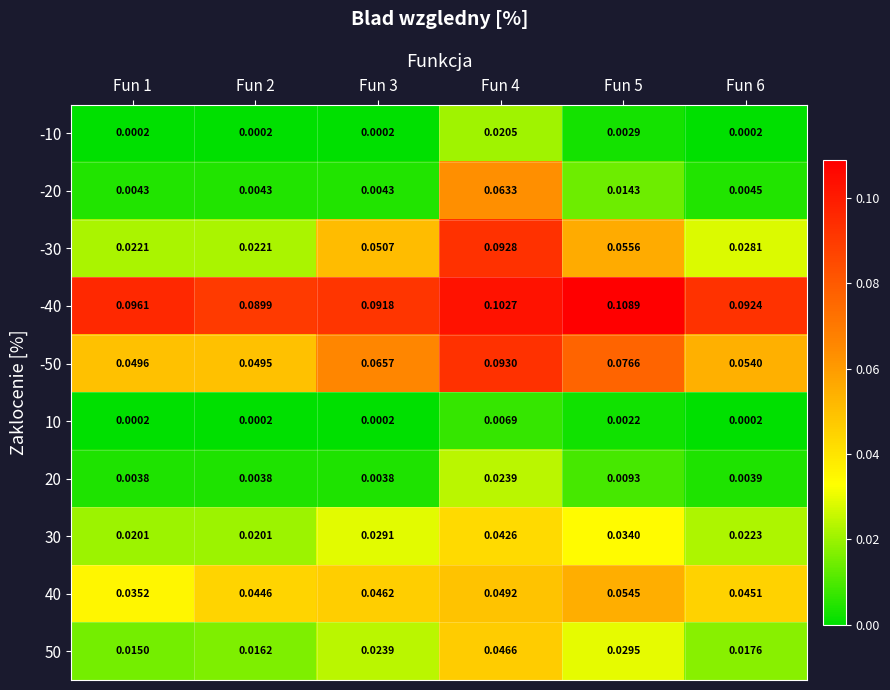

Which series changed the most between Fun 2 and Fun 6?

-30